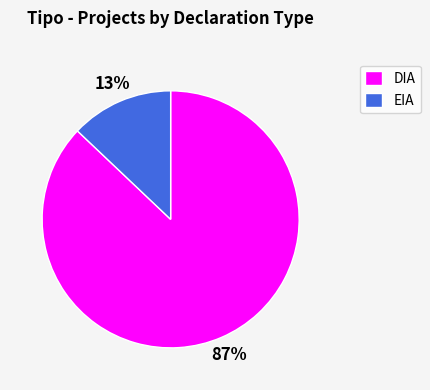

Is it true that EIA is 8% of the pie?

False